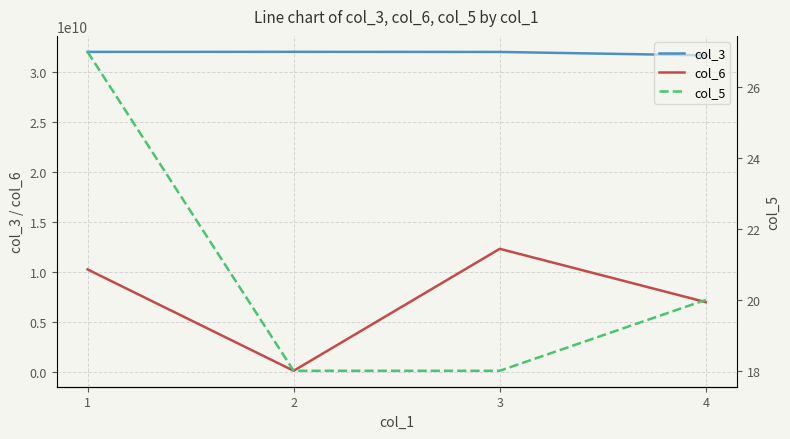

Reading left to right, extract all data points from this chart.

col_3: 1=31994909892	2=31999998888	3=31989030909	4=31646546546
col_6: 1=10252490622	2=123123131	3=12312312312	4=6985428606
col_5: 1=27	2=18	3=18	4=20